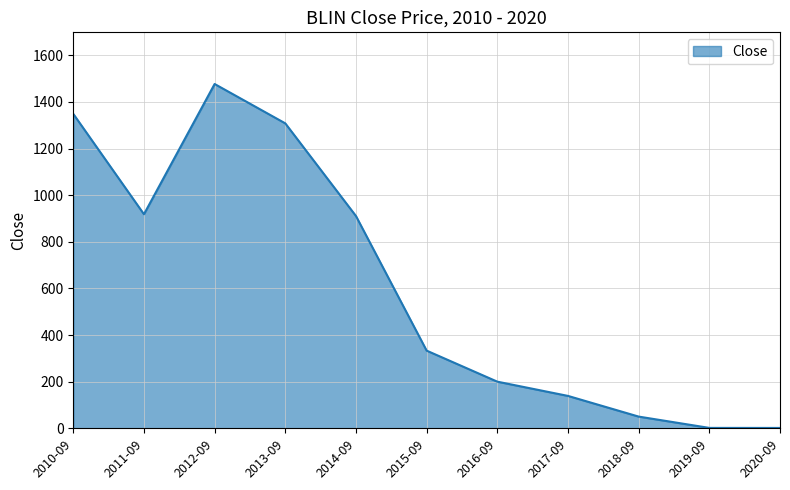

What is the change in value from 2011-09 to 2015-09?

-585.0